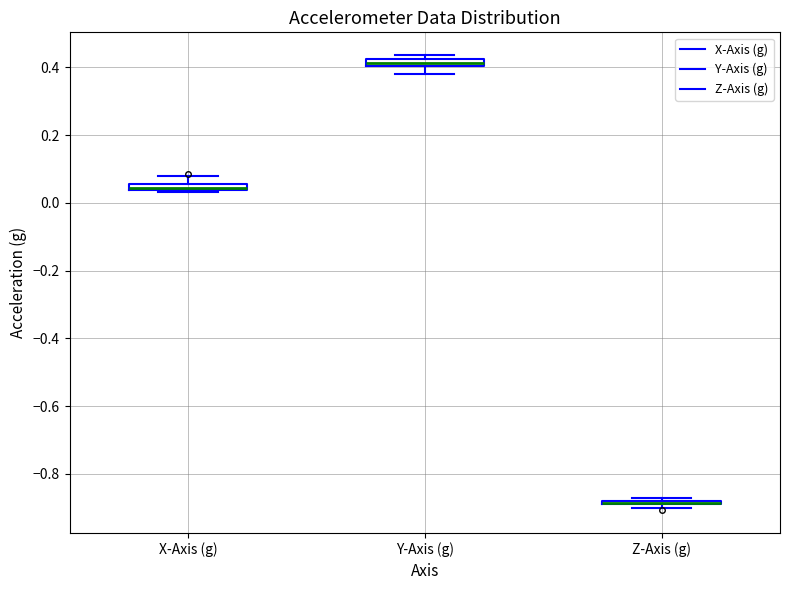

Where does the lower whisker of the box for Y-Axis (g) end on the y-axis? The values are not printed on the chart, so give them approximately, as read against the axis.

0.38